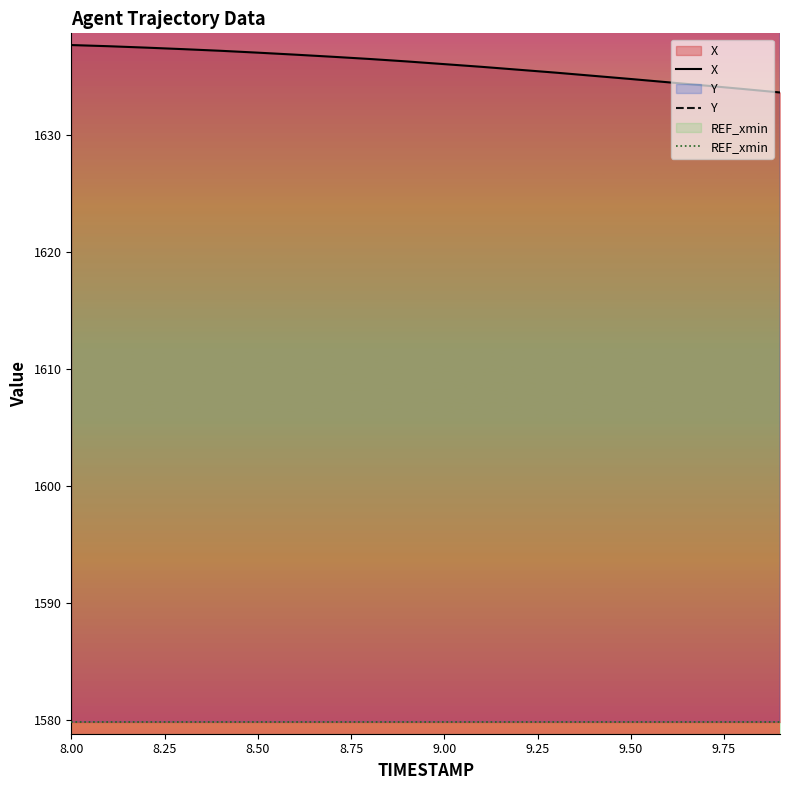

Reading right to left, list all the values displayed in this chart.

X: 1633.6	1633.9	1634.2	1634.5	1634.8	1635.0	1635.3	1635.6	1635.8	1636.0	1636.3	1636.5	1636.7	1636.8	1637.0	1637.2	1637.3	1637.5	1637.6	1637.7
Y: 2258.4	2258.8	2259.2	2259.7	2260.1	2260.5	2260.9	2261.3	2261.8	2262.2	2262.6	2263.0	2263.5	2263.9	2264.3	2264.8	2265.2	2265.7	2266.1	2266.6
REF_xmin: 1579.9	1579.9	1579.9	1579.9	1579.9	1579.9	1579.9	1579.9	1579.9	1579.9	1579.9	1579.9	1579.9	1579.9	1579.9	1579.9	1579.9	1579.9	1579.9	1579.9